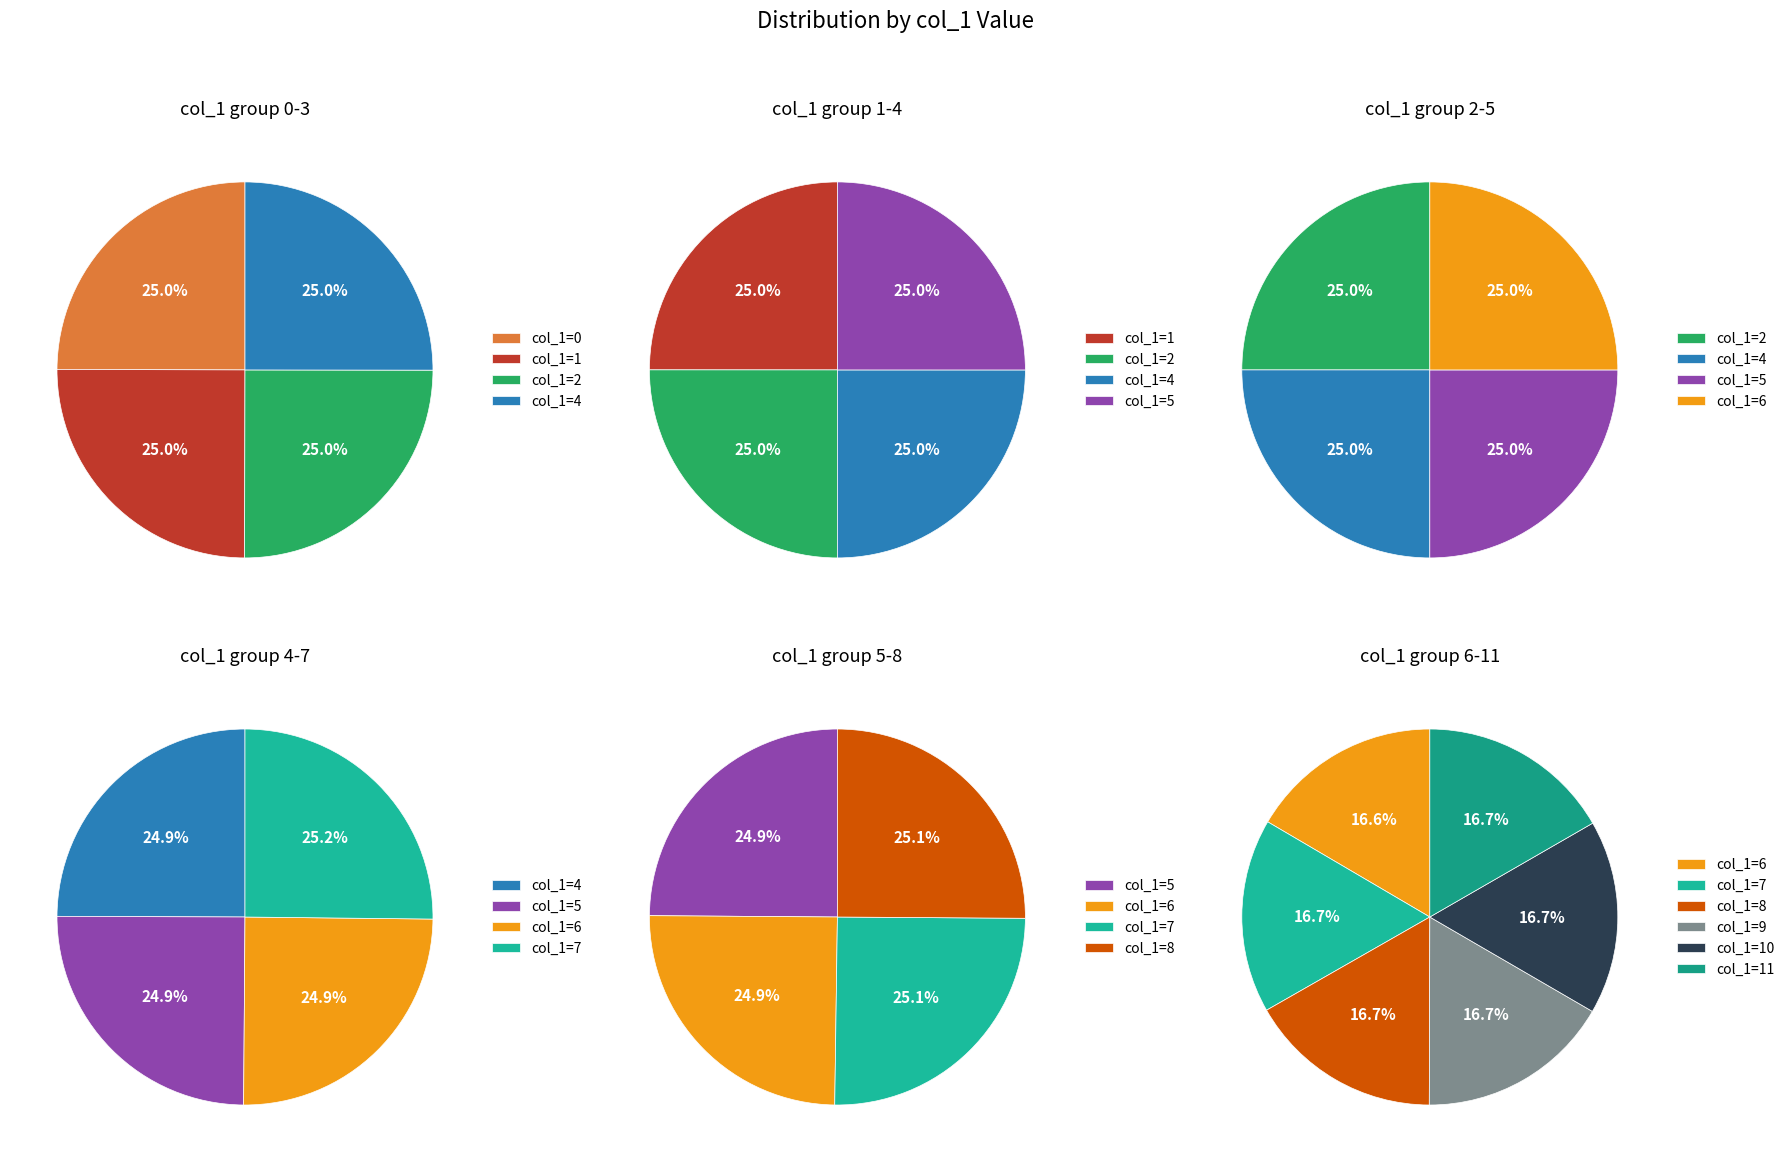

Does 0 account for over 50% of the chart?

No